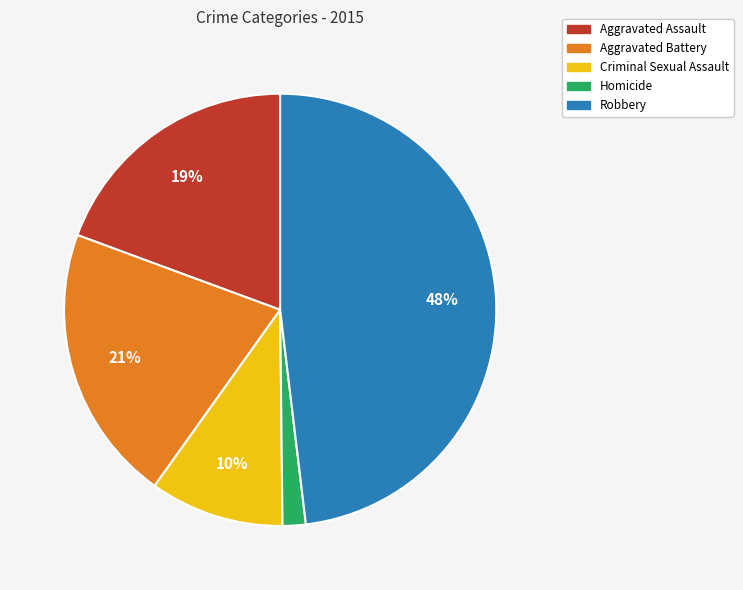

The Robbery slice represents 48% of the pie. True or false?

True